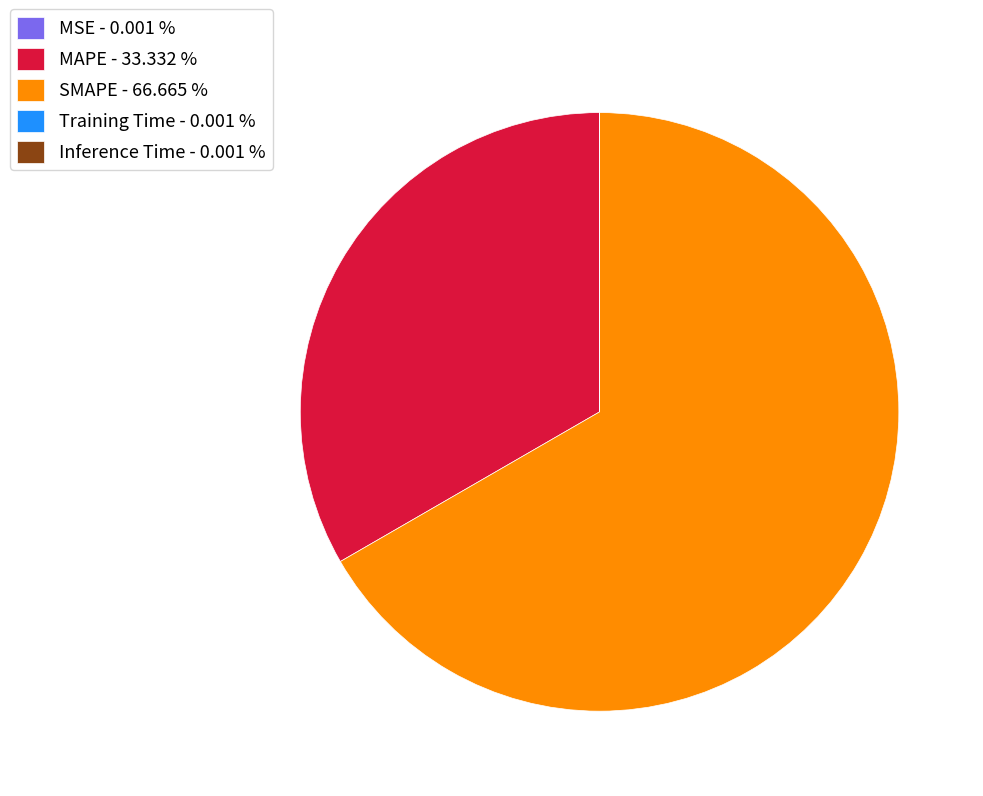

True or false: SMAPE accounts for 58% of the total.

False